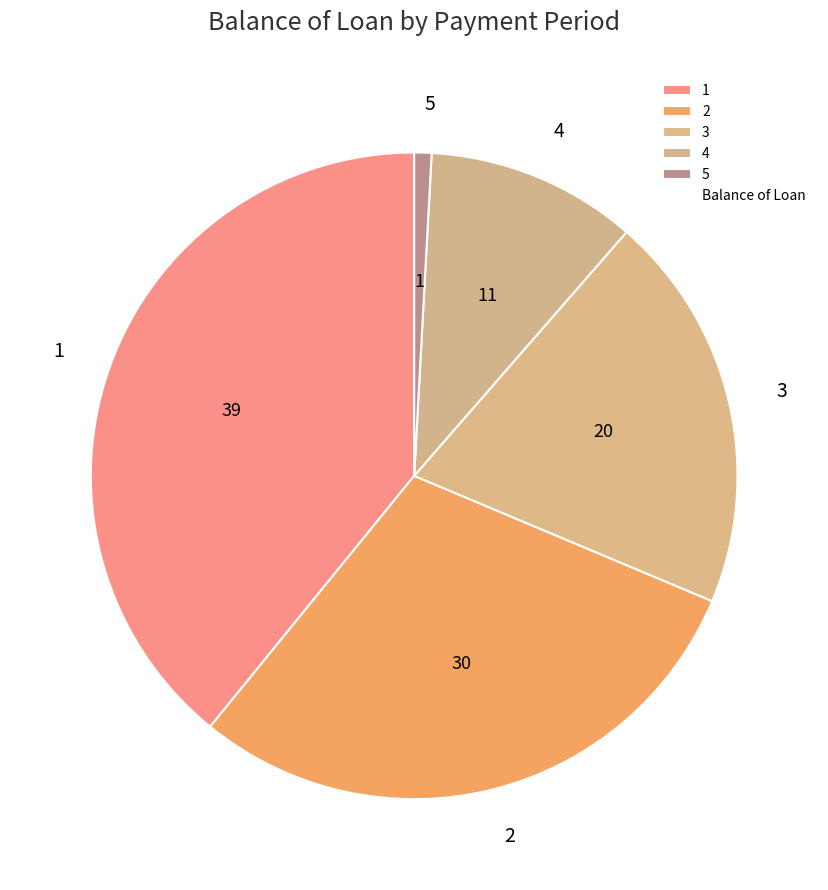

Combined, do 5 and 2 account for over 50%?

No